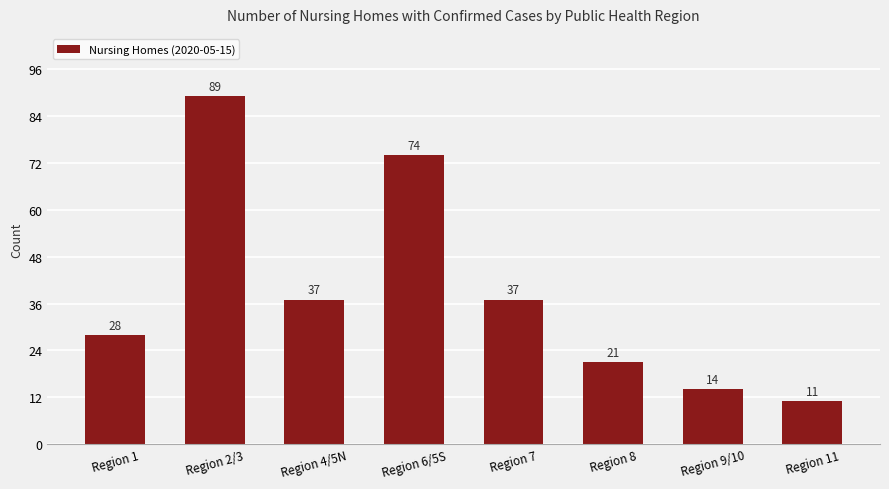

How many values are below 37?

4